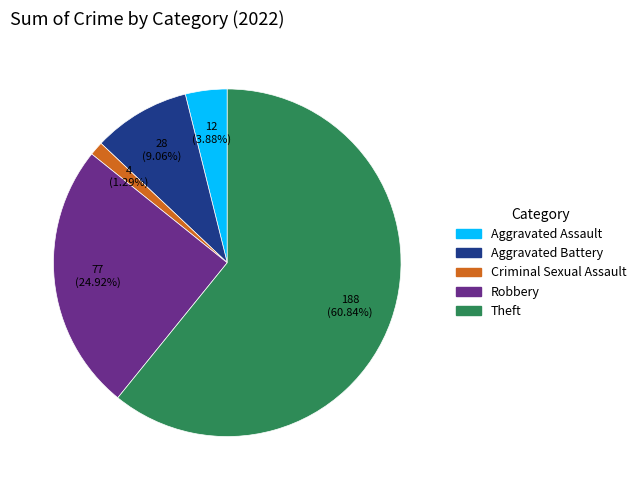

Is there a majority slice in this chart?

Yes